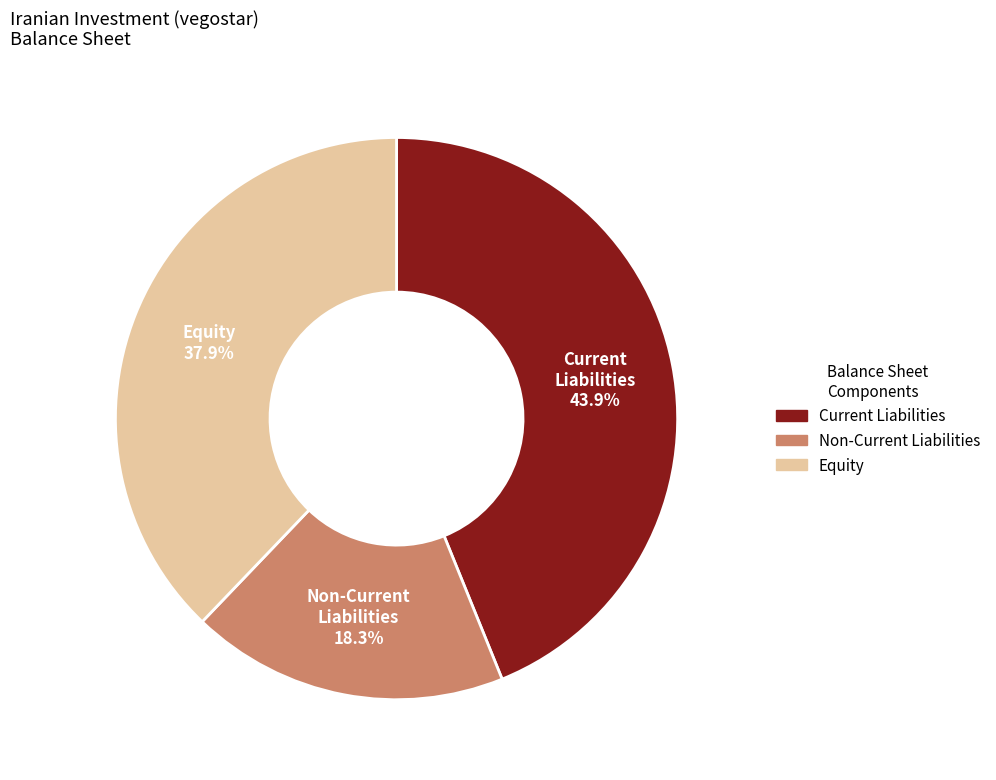

Which slice is the largest?

Current Liabilities